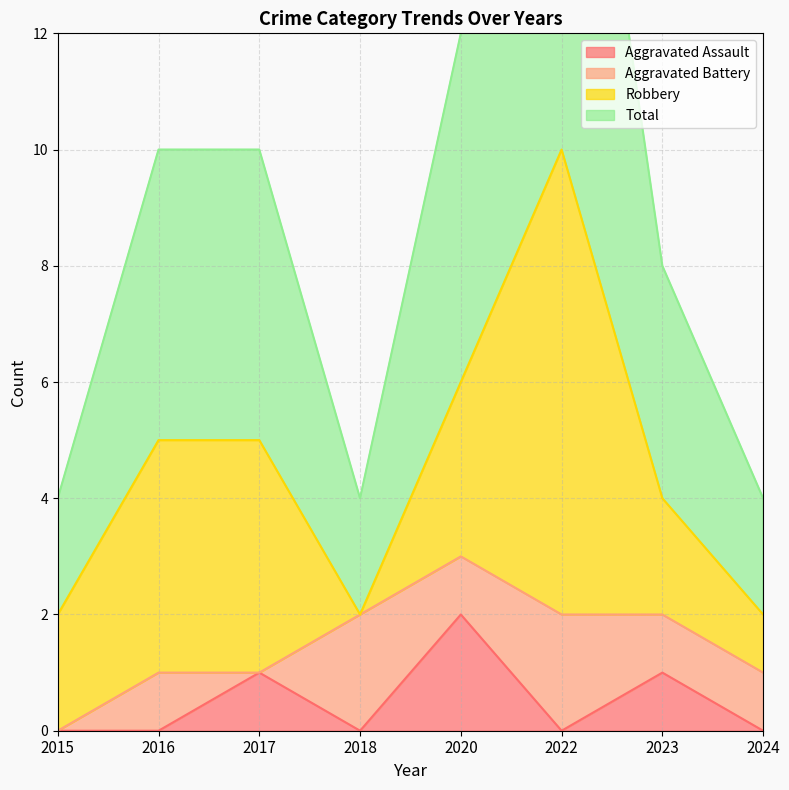

Is it true that Total equals 10 at 2020?

False